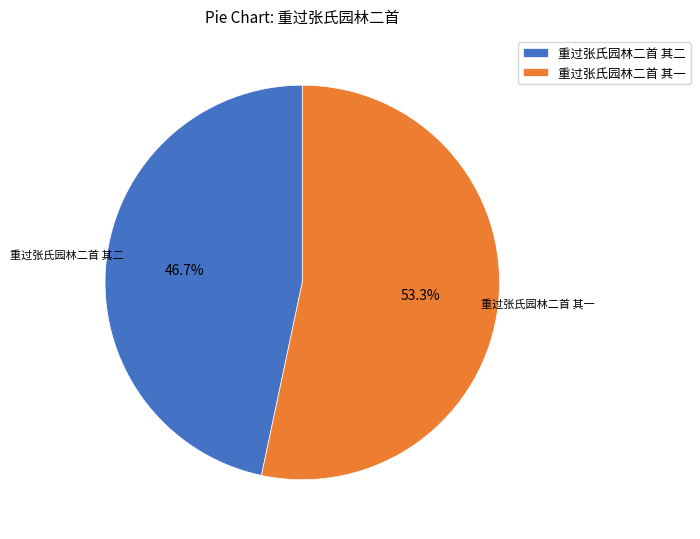

Approximately how many times larger is the value at 重过张氏园林二首 其二 compared to 重过张氏园林二首 其一?

0.9